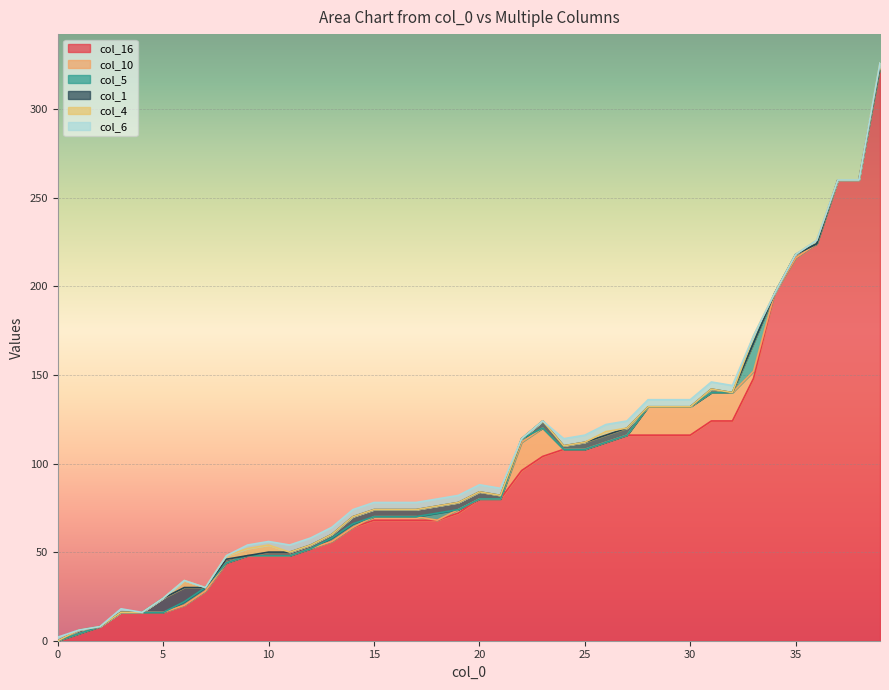

How many distinct data groups are displayed?

6